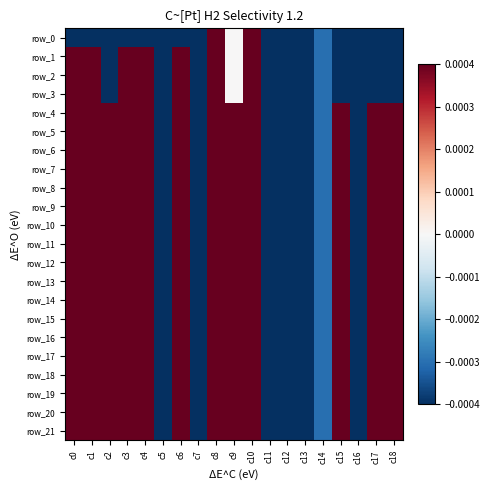

At which category is the sum across all series the highest?

c1